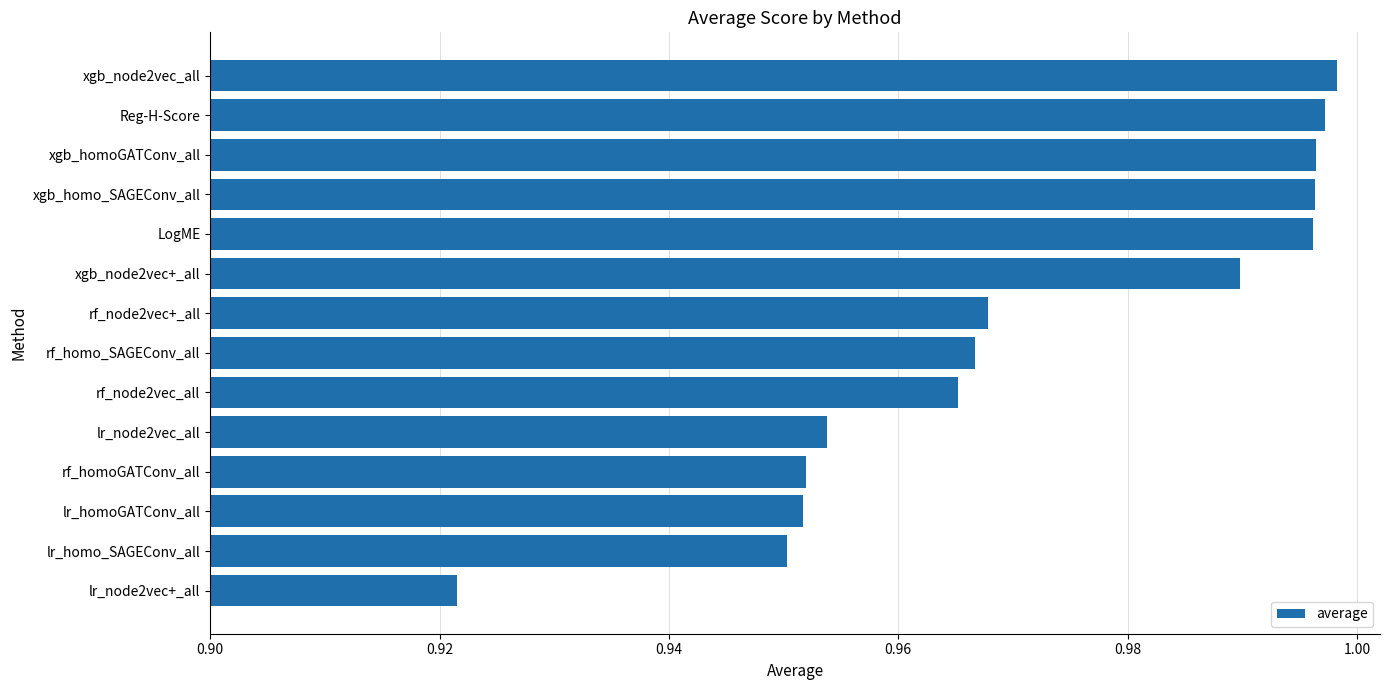

Which has a higher value, lr_node2vec+_all or Reg-H-Score?

Reg-H-Score